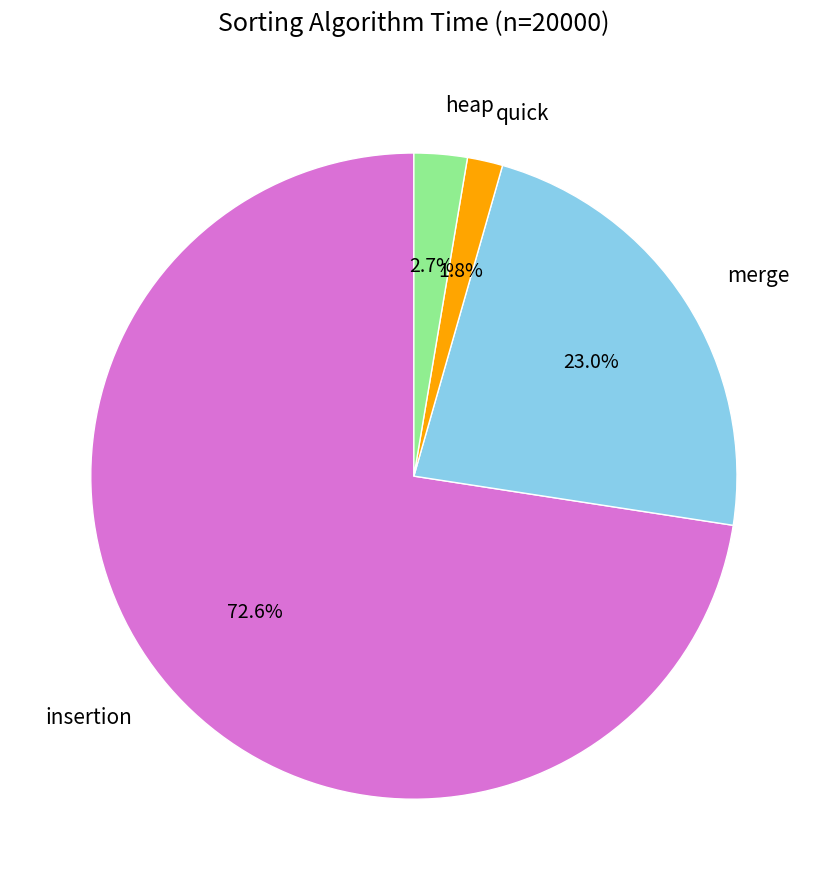

Is there any slice that represents more than half of the pie?

Yes